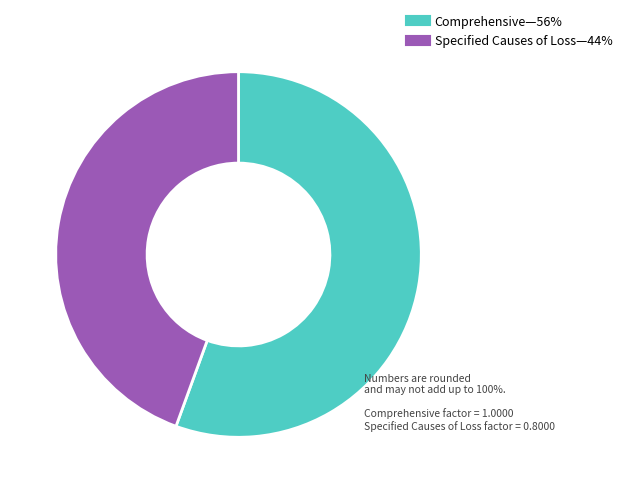

How many slices are in this pie chart?

2